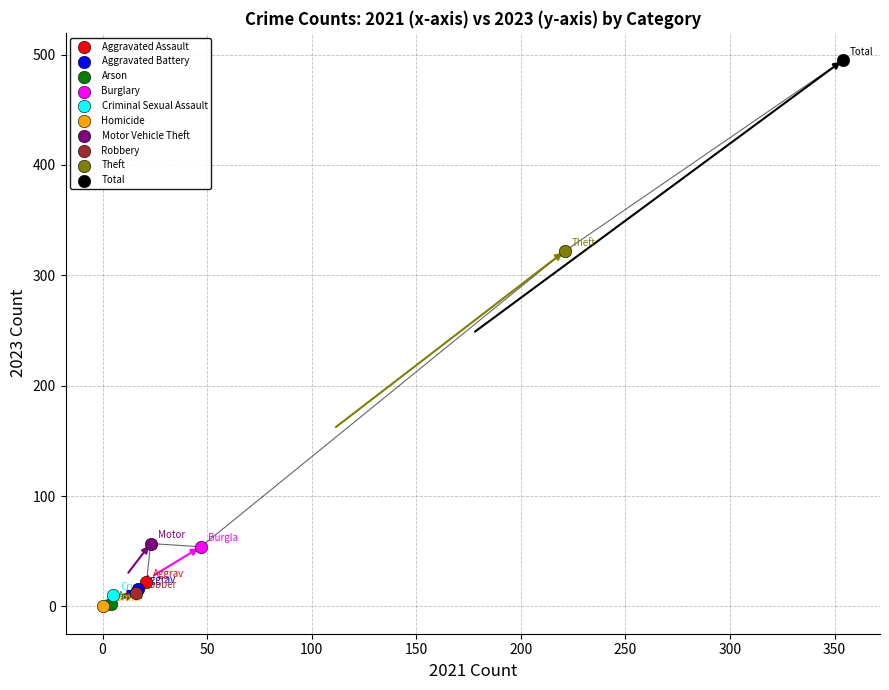

What are all the series names shown in the legend?

Aggravated Assault, Aggravated Battery, Arson, Burglary, Criminal Sexual Assault, Homicide, Motor Vehicle Theft, Robbery, Theft, Total